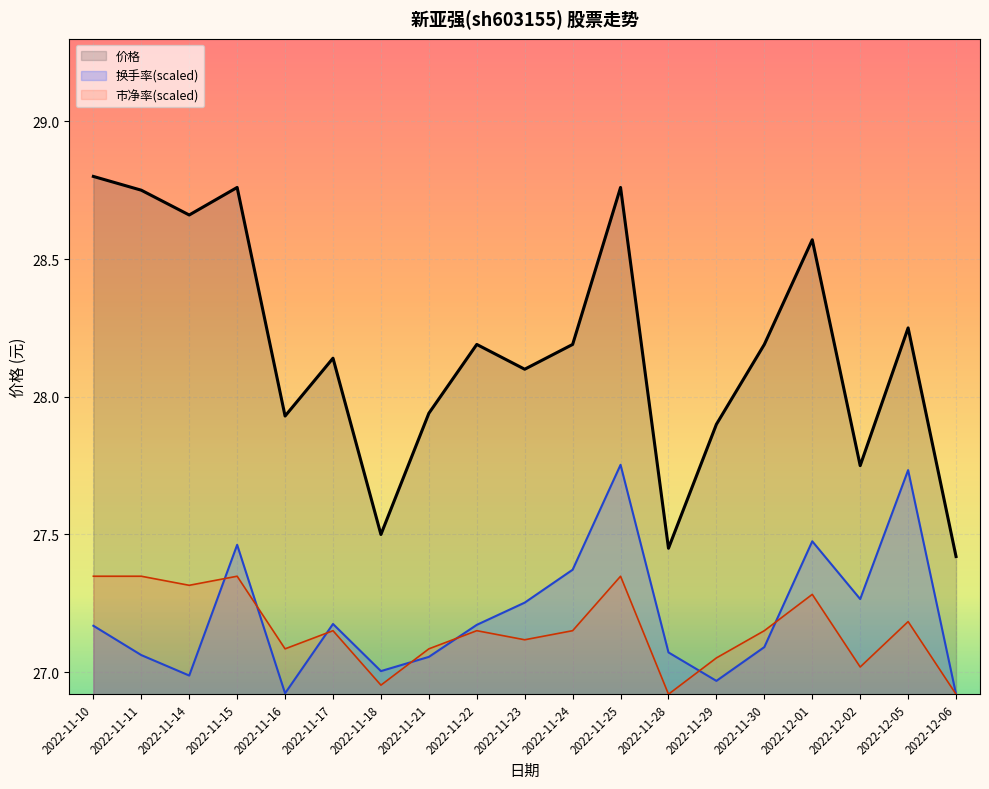

What is the spread (max minus min) of values at 2022-12-02?

0.7